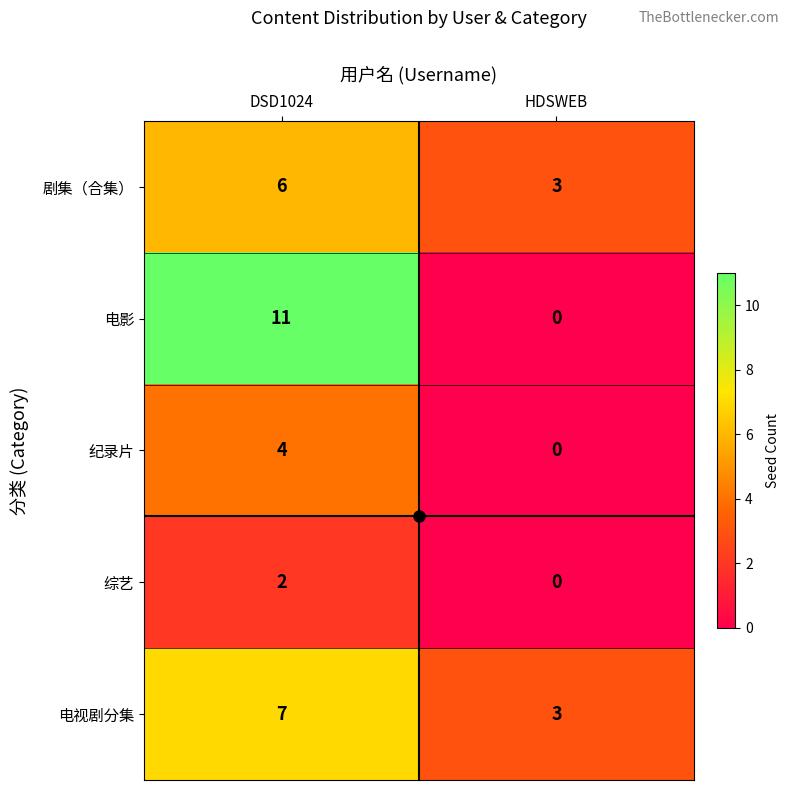

Which series has the widest spread of values?

电影